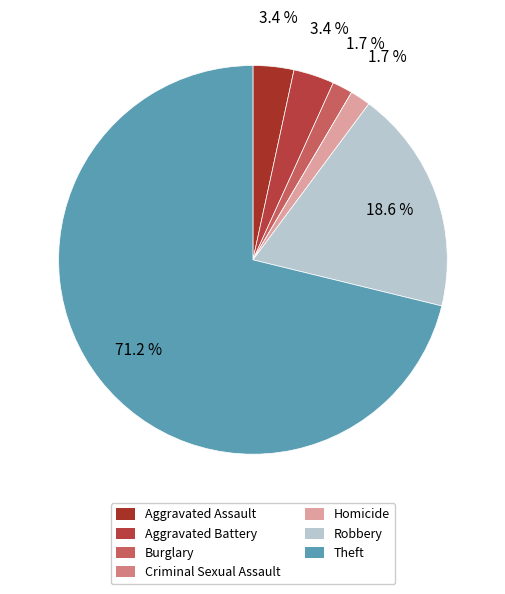

Count the number of slices in the pie.

7